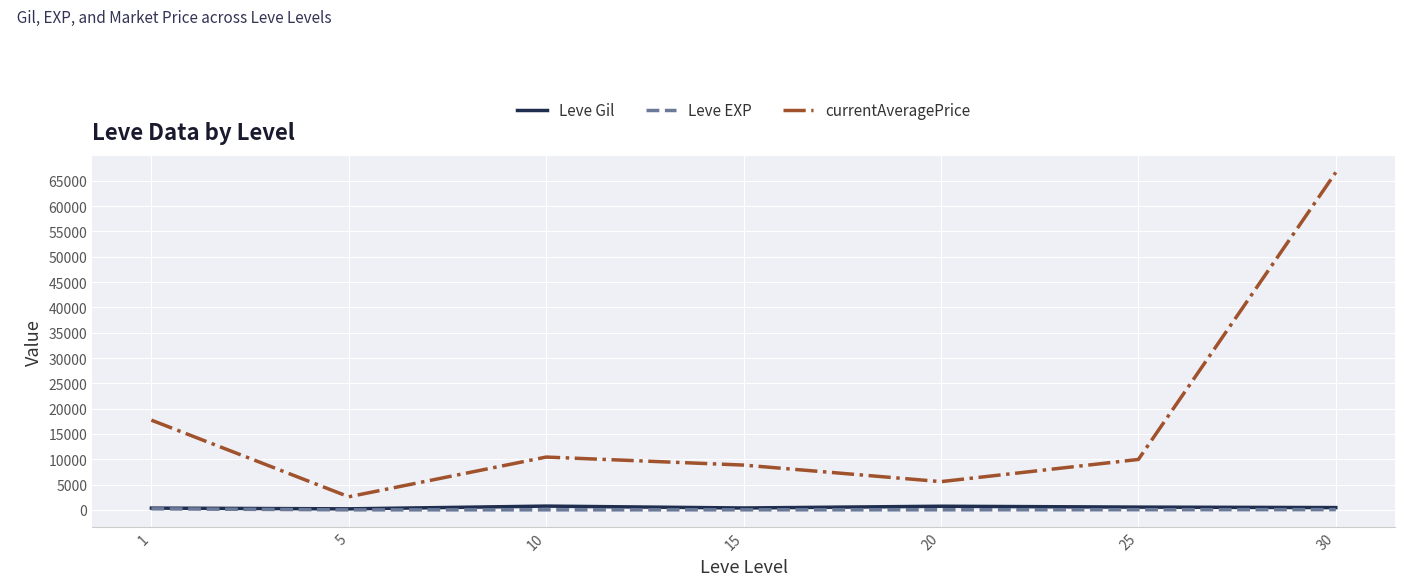

Is it true that currentAveragePrice equals 8185.5 at 20?

False